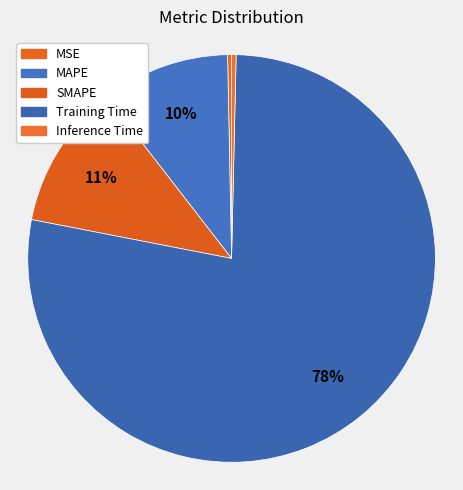

Is it true that MSE is 0% of the pie?

True